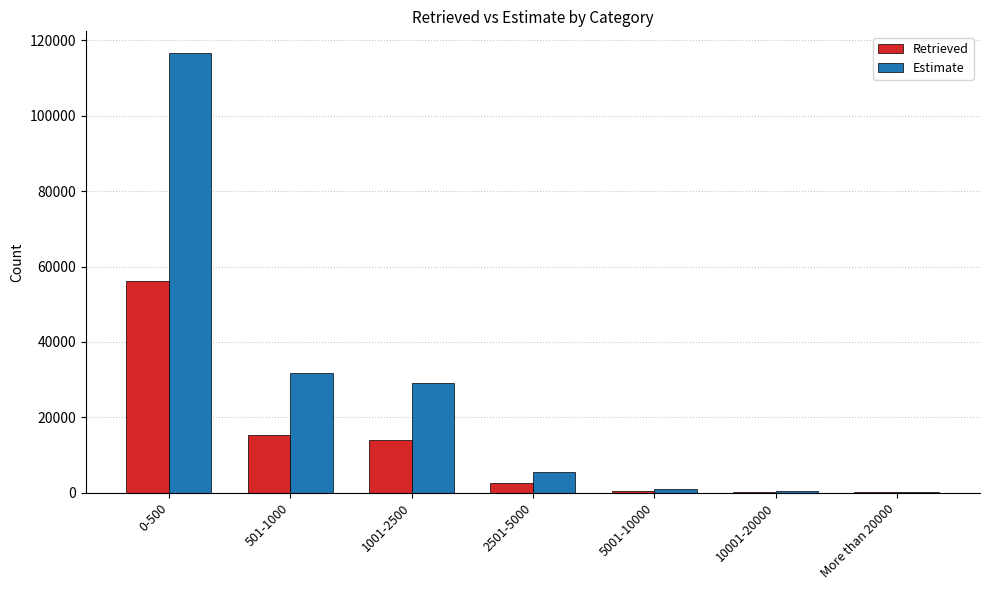

Are the bars horizontal?

No